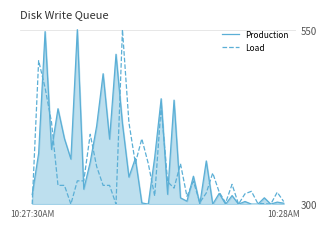

List the series in order of their overall mean, lowest first.

Load, Production